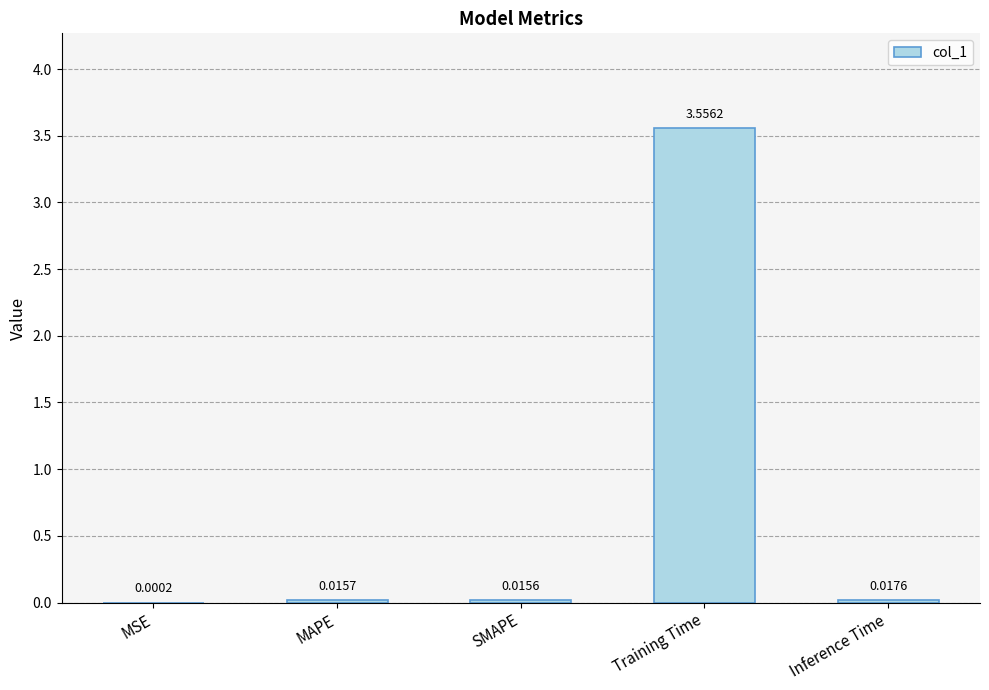

Count the number of categories in the chart.

5